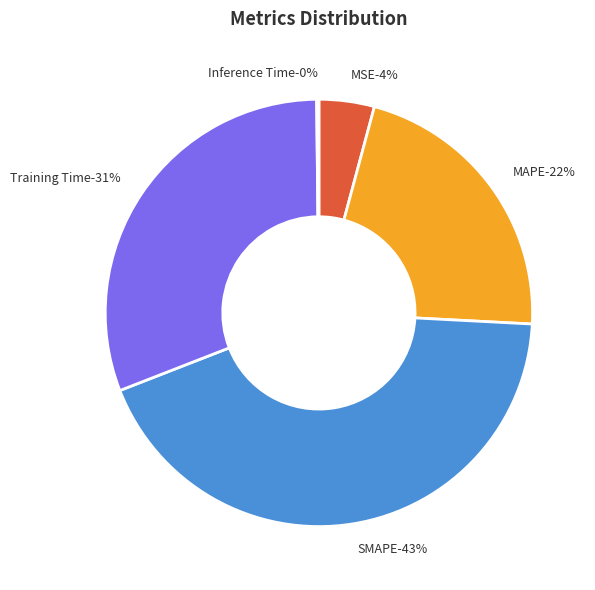

Is it true that SMAPE is 43% of the pie?

True